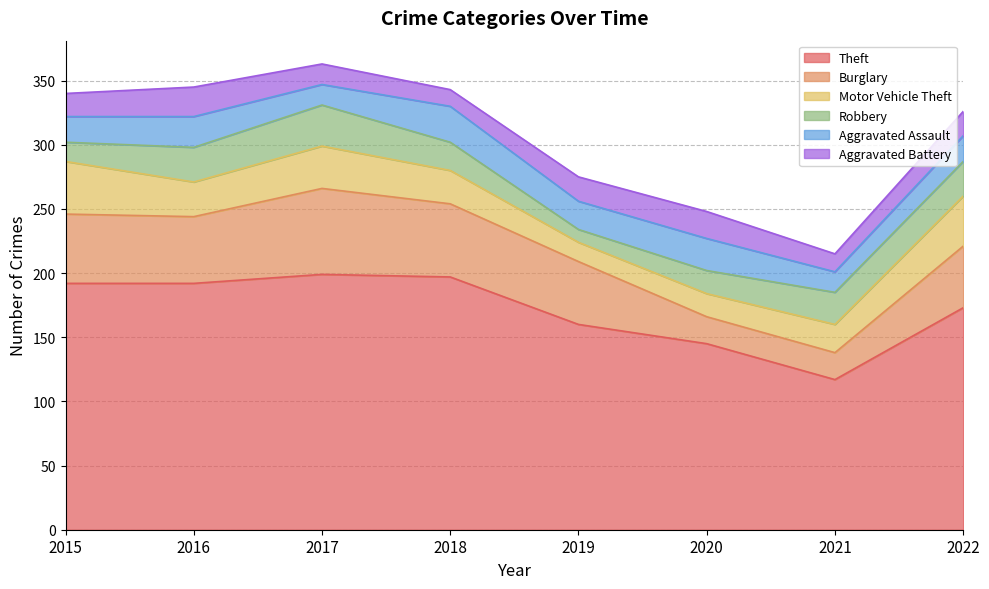

What is the difference between the Motor Vehicle Theft values at 2021 and 2022?

17